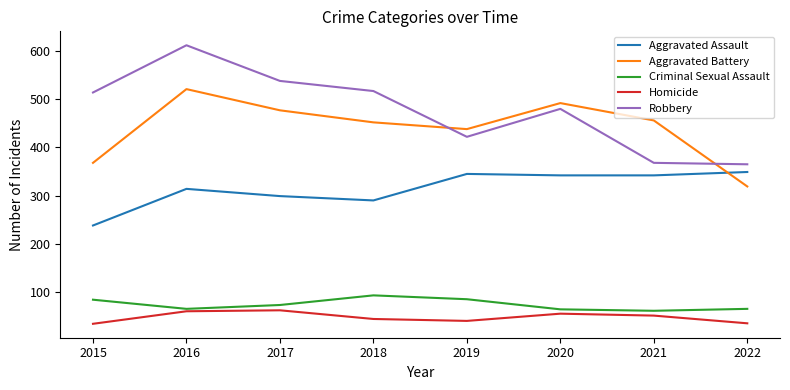

Count the number of data series in this chart.

5